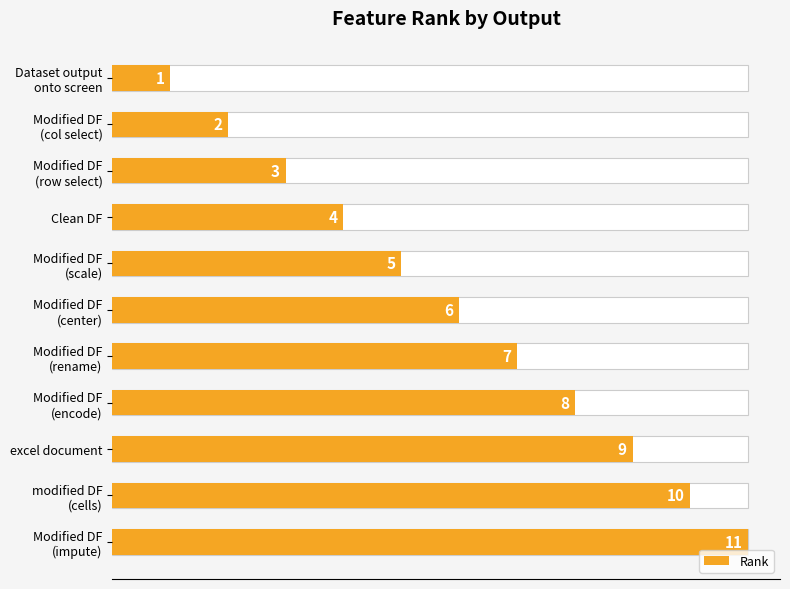

How many bars are there in total?

11